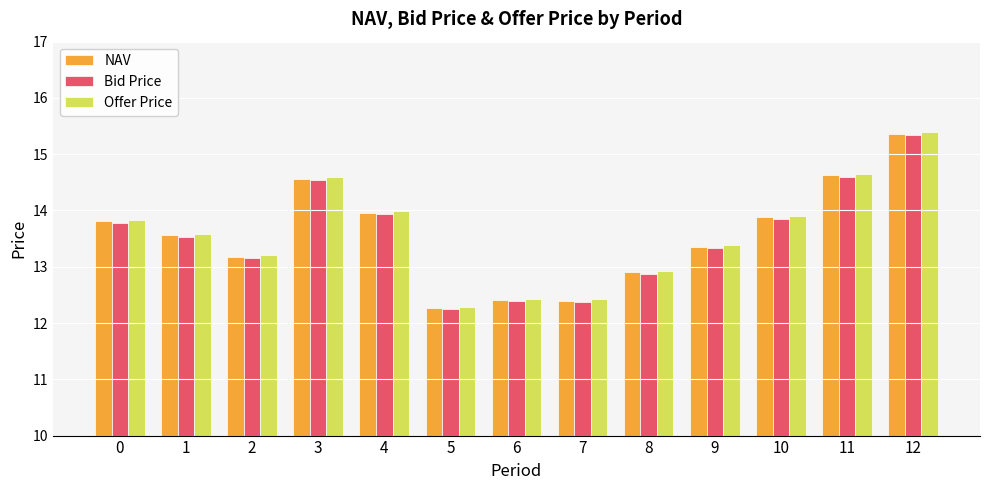

What is the total value across all series at 0?

41.4